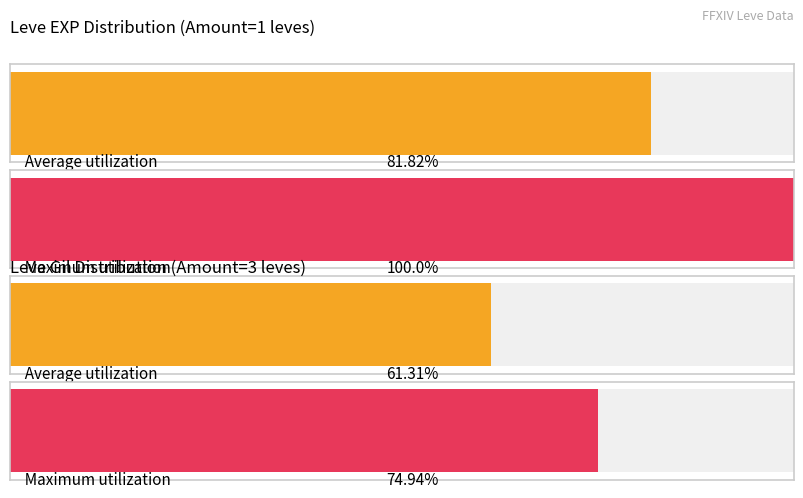

How many bars are there in each group?

2